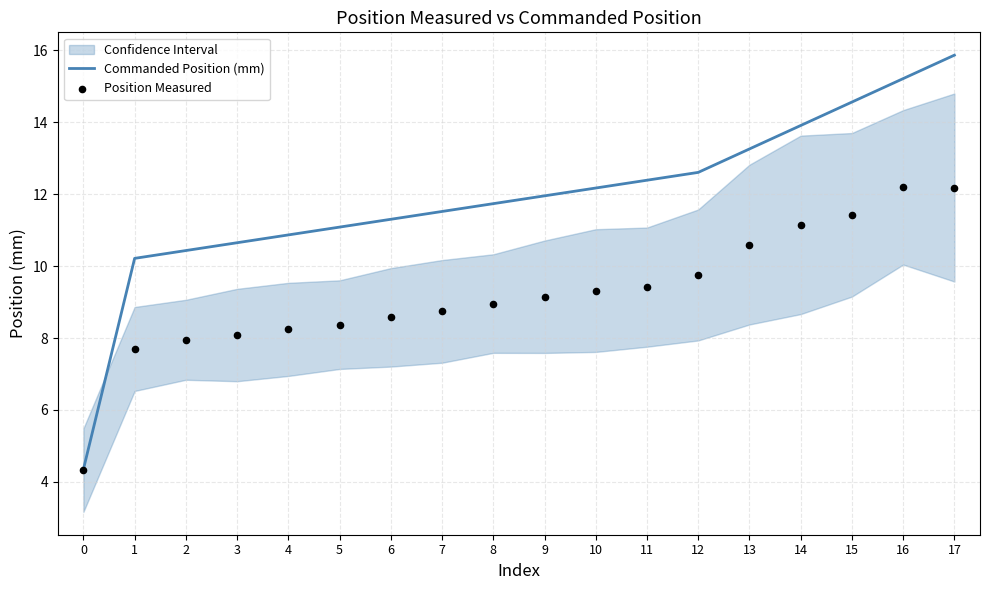

Which series reaches the minimum Y coordinate?

Position Measured